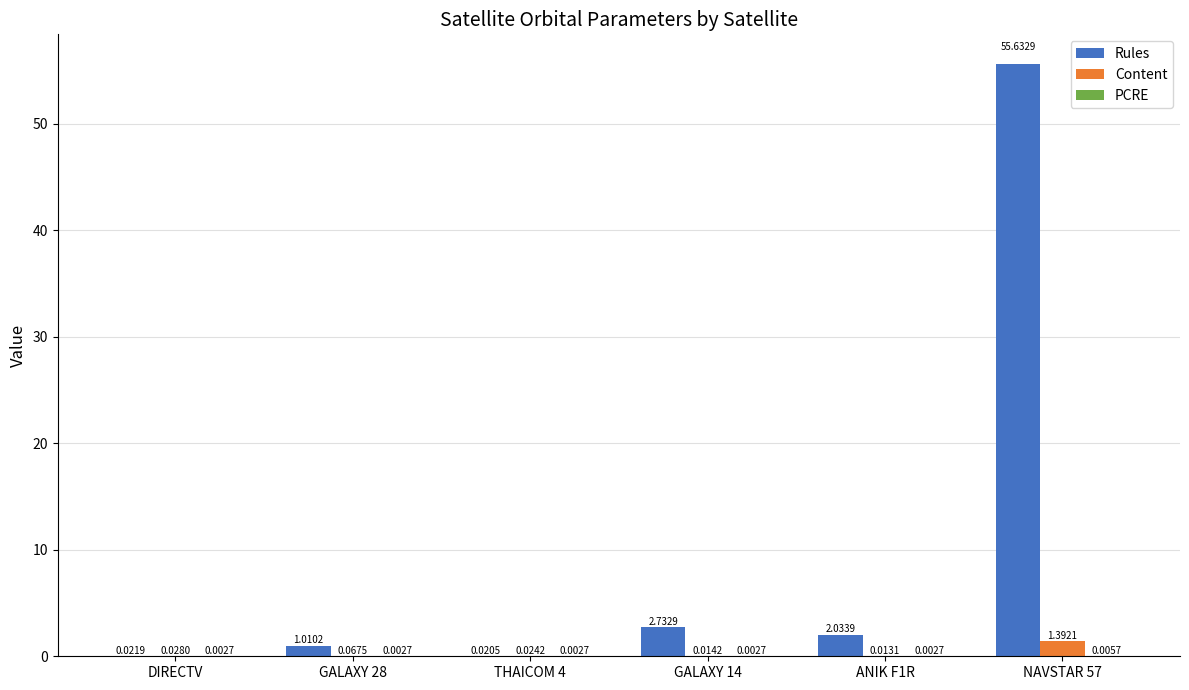

At which category is the sum across all series the highest?

NAVSTAR 57